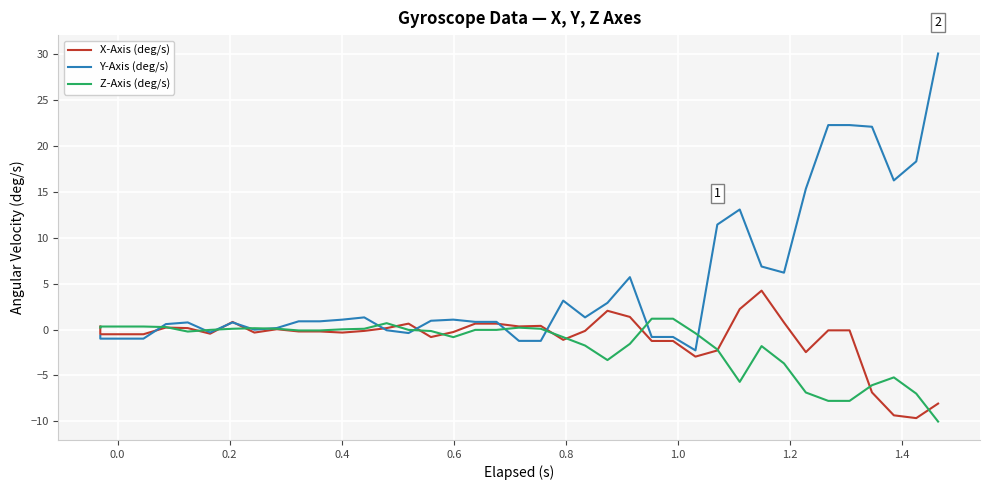

What is the average value of the Y-Axis (deg/s) series?

5.1